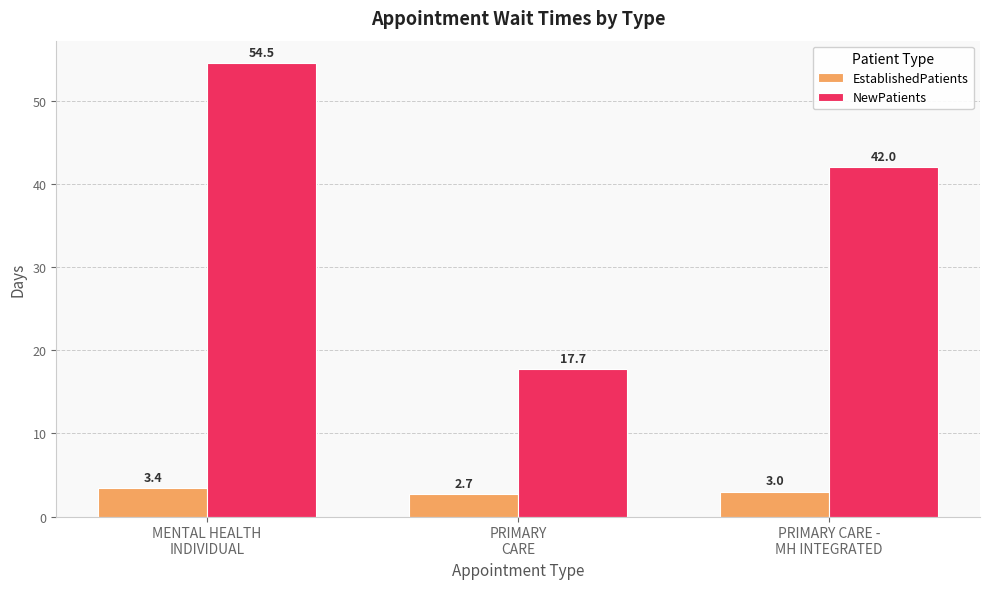

How many bars are there in each group?

2